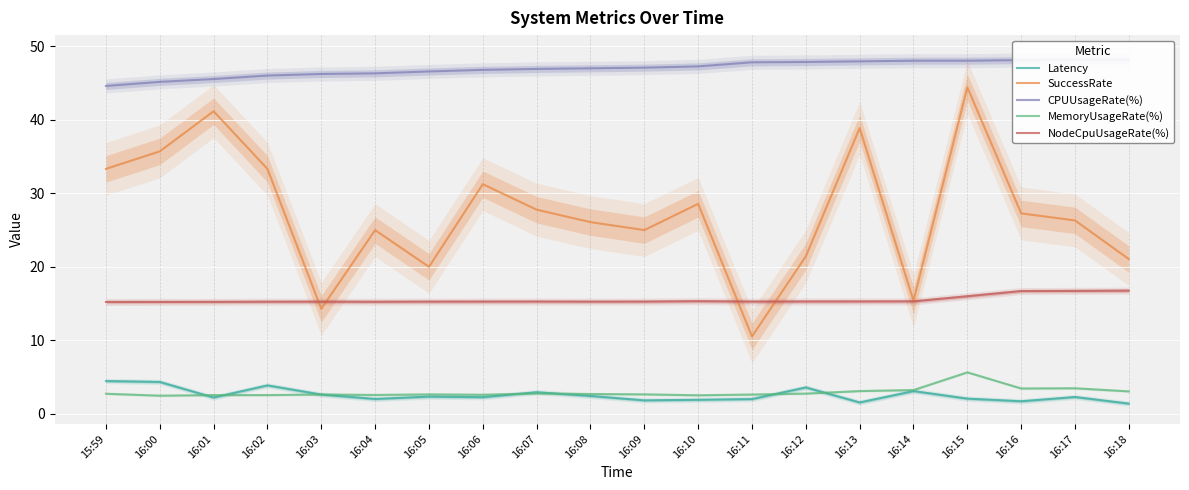

Which series has the largest total across all categories?

CPUUsageRate(%)